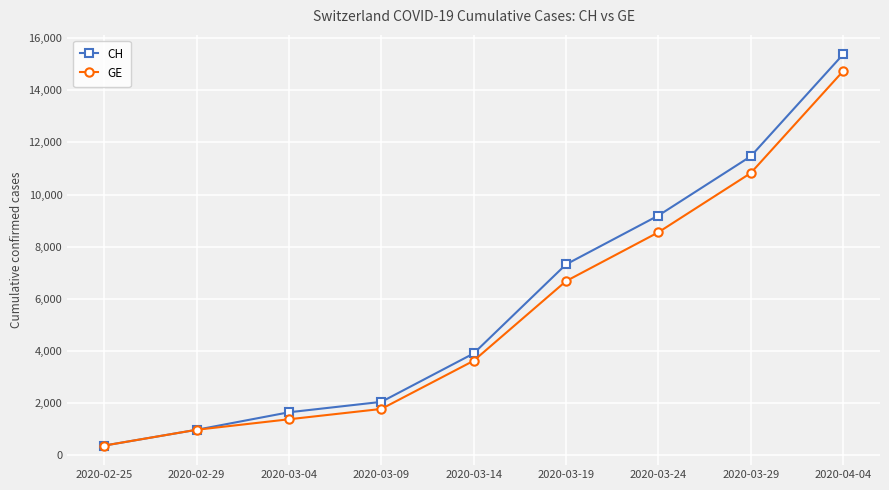

What is the difference between the maximum and second lowest values in the CH series?

14394